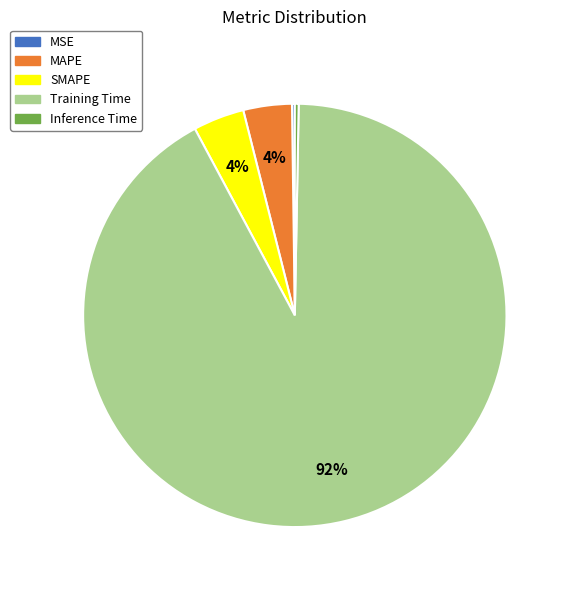

Which category has the biggest portion of the pie?

Training Time